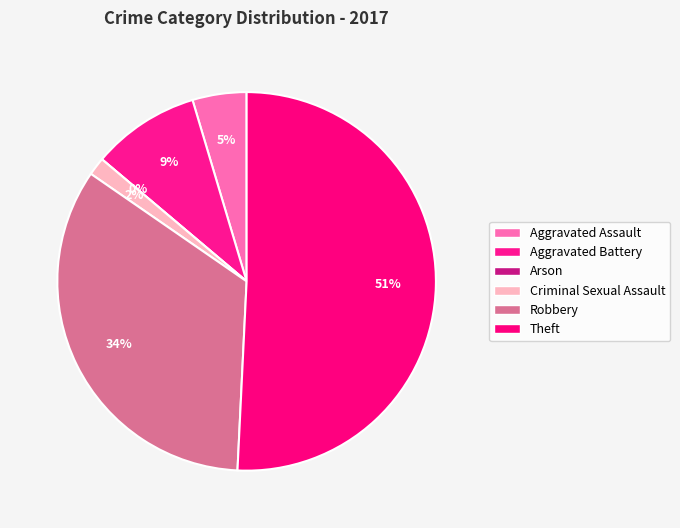

Count the number of slices in the pie.

6